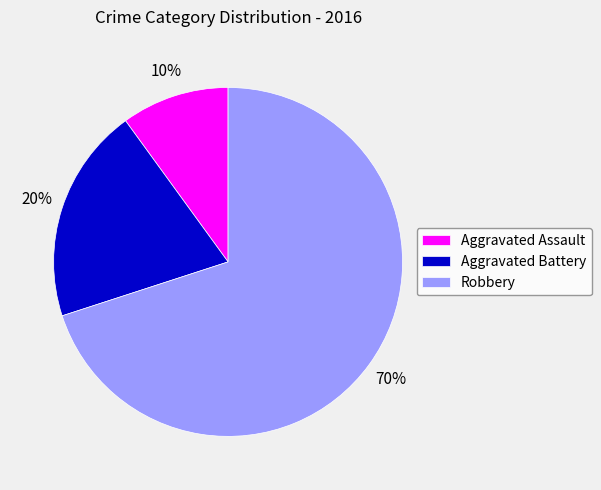

Rank the categories by value from lowest to highest.

Aggravated Assault, Aggravated Battery, Robbery